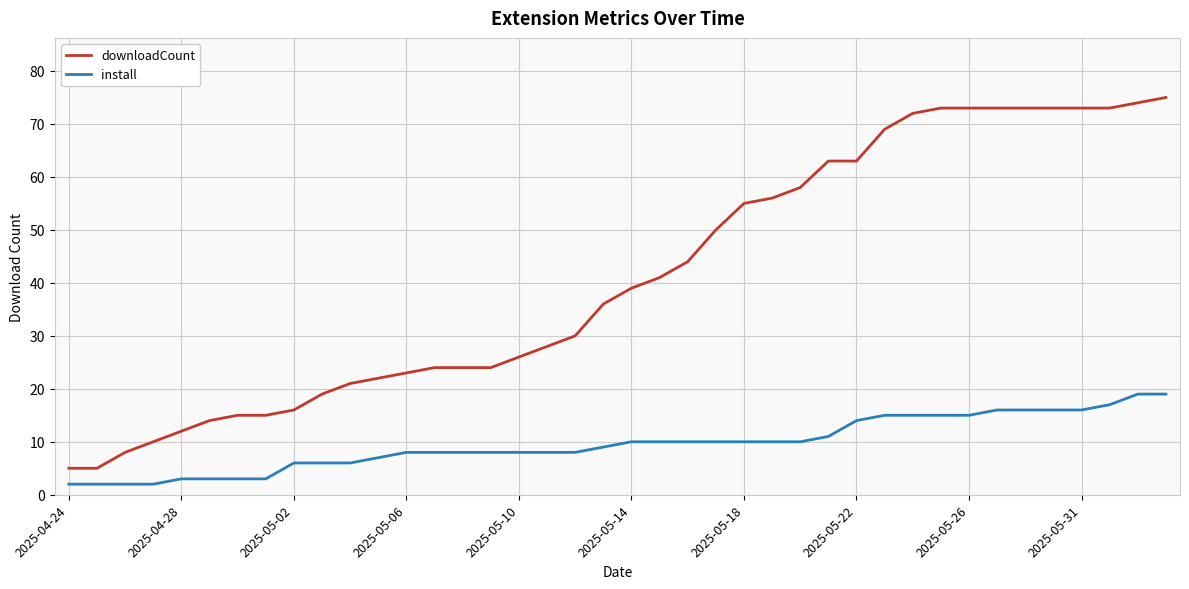

List the series in order of their overall mean, highest first.

downloadCount, install